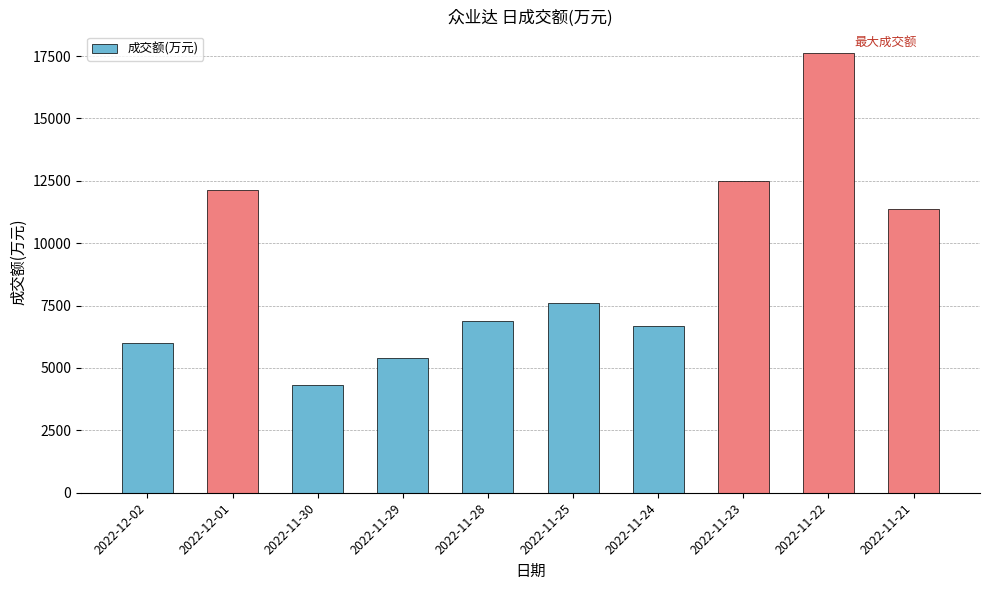

Reading left to right, extract all data points from this chart.

5995	12141	4327	5414	6867	7595	6695	12477	17604	11358